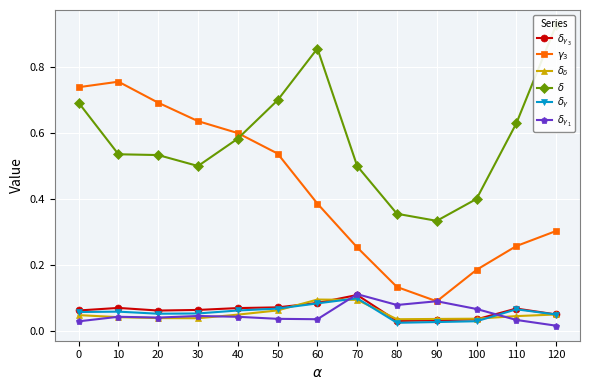

The $\delta$ series shows 0.6 at 110. True or false?

True